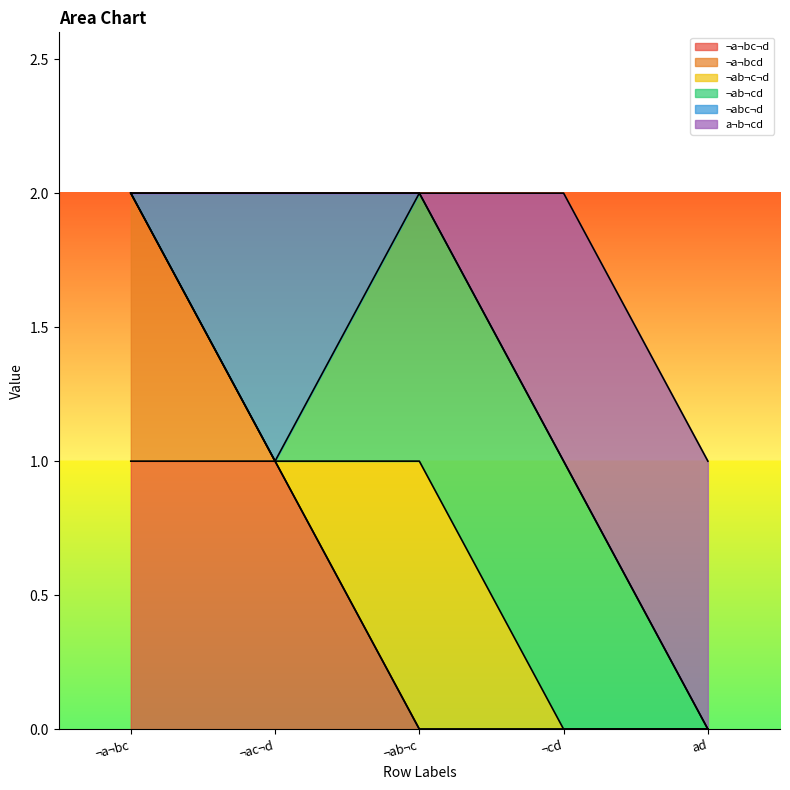

What is the label of the 2nd point from the right?

¬cd